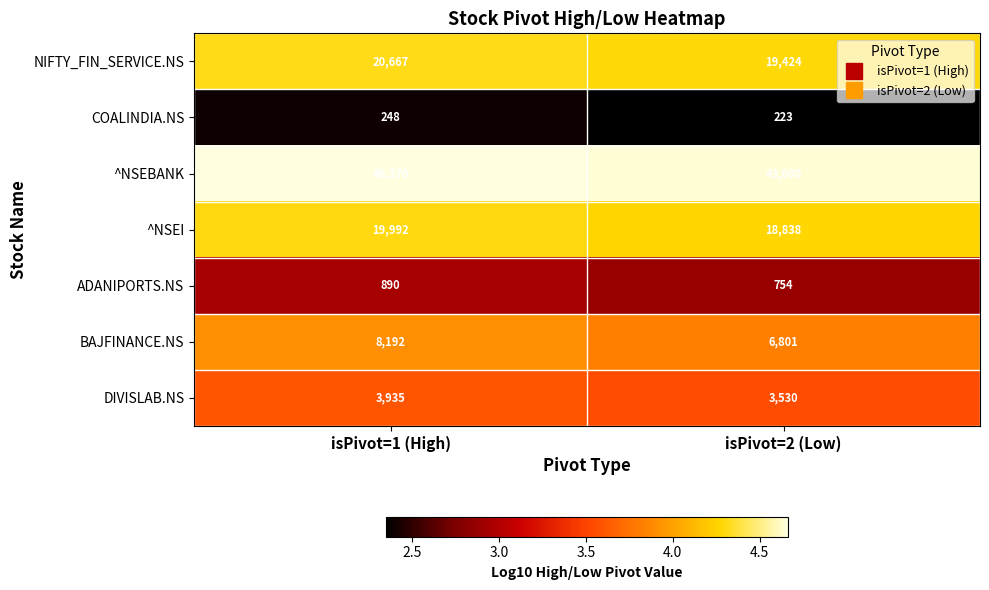

Which series has the largest total across all categories?

^NSEBANK